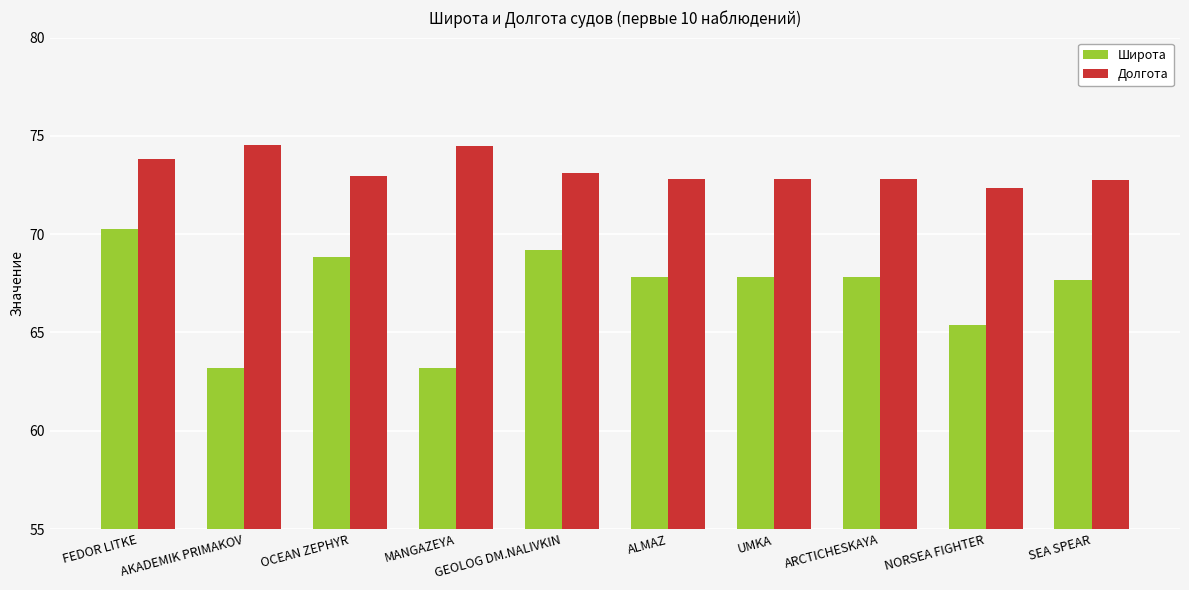

Rank the series by their maximum value, from lowest to highest.

Широта, Долгота